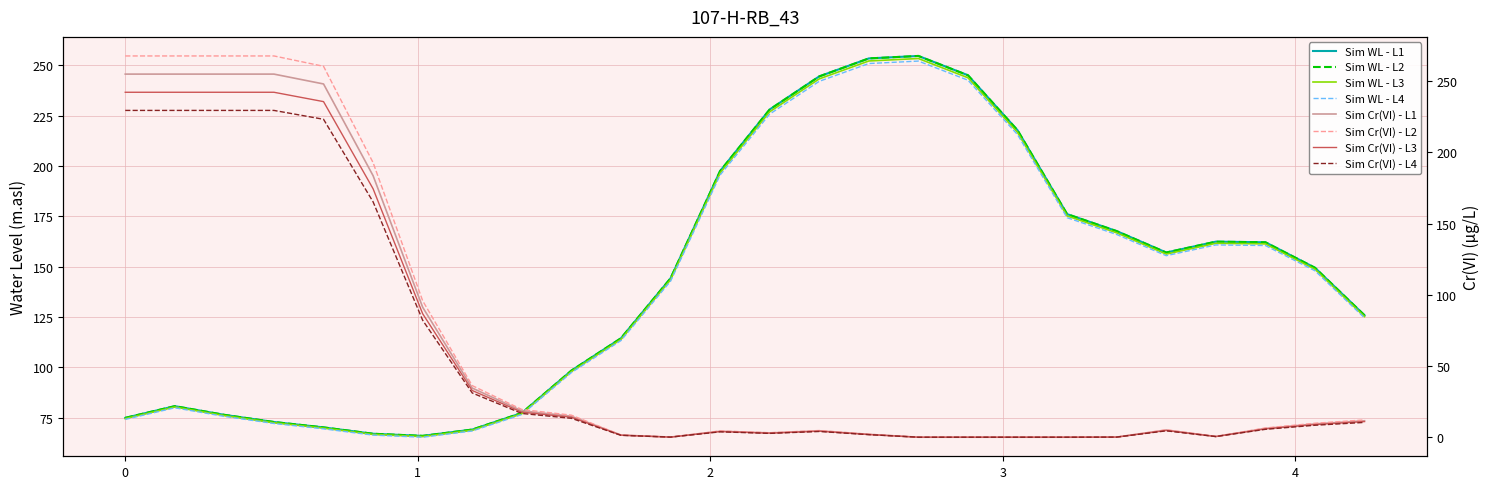

At how many categories does at least one series exceed 59?

26